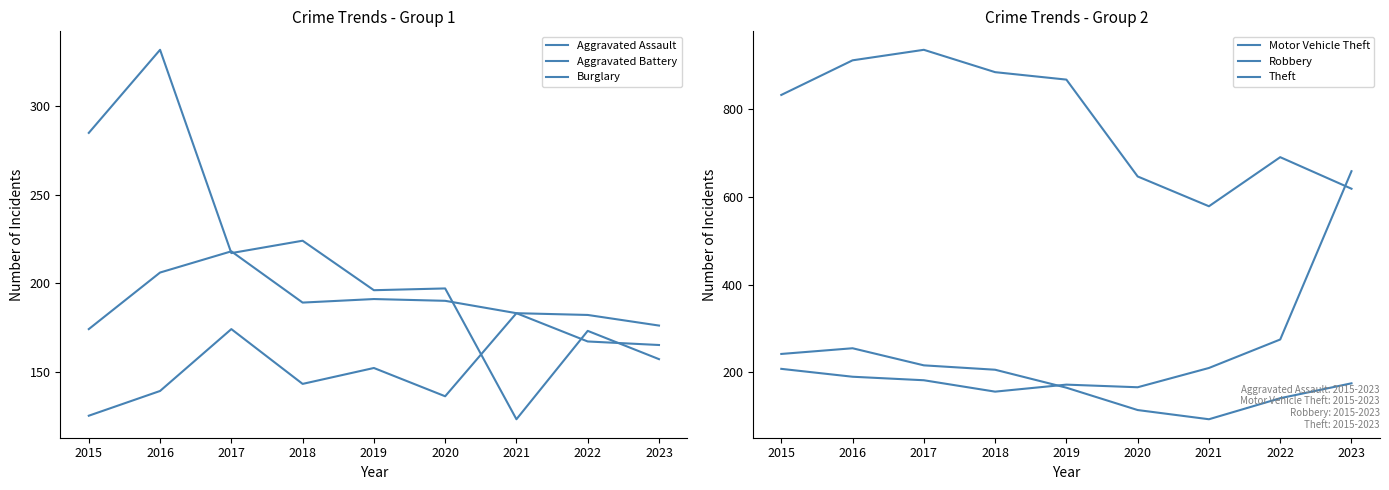

True or false: Aggravated Battery and Theft intersect in this chart.

False